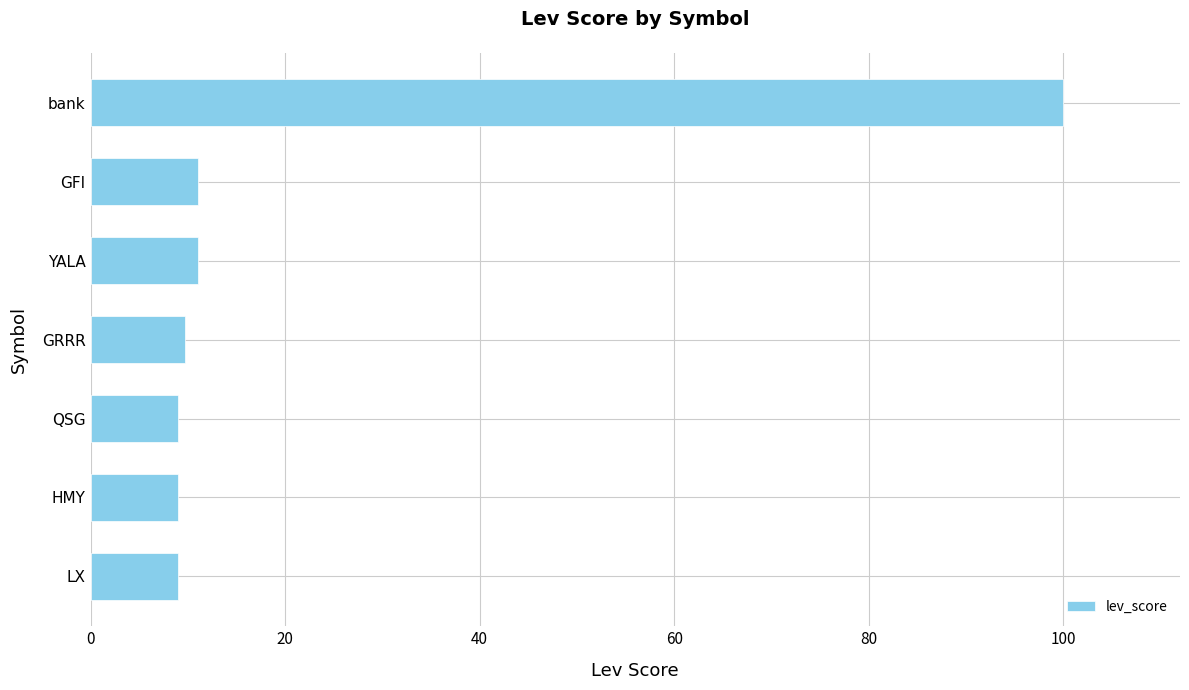

What is the approximate value at LX?

9.0